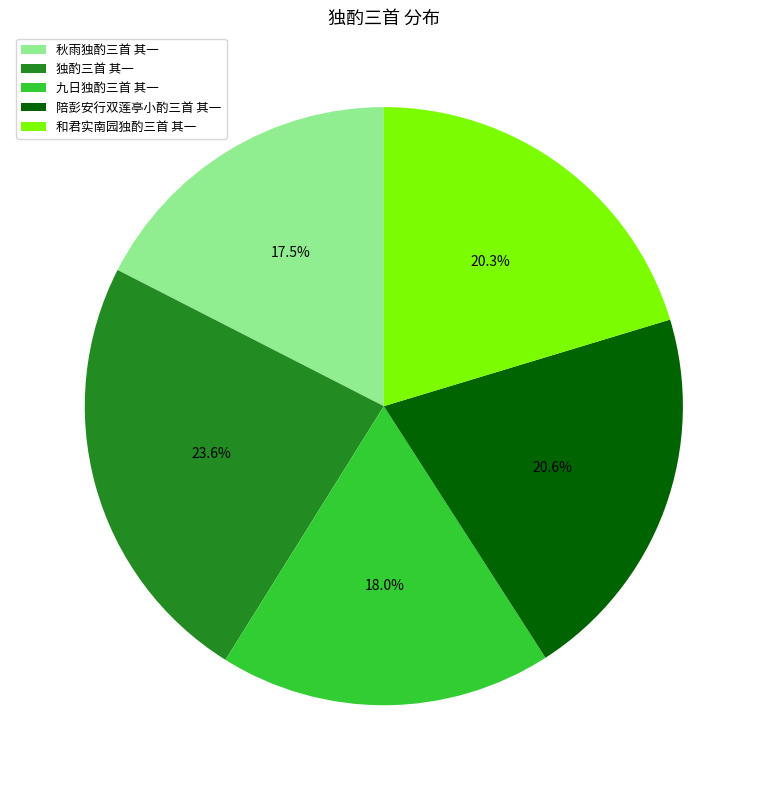

Combined, do 和君实南园独酌三首 其一 and 秋雨独酌三首 其一 account for over 50%?

No